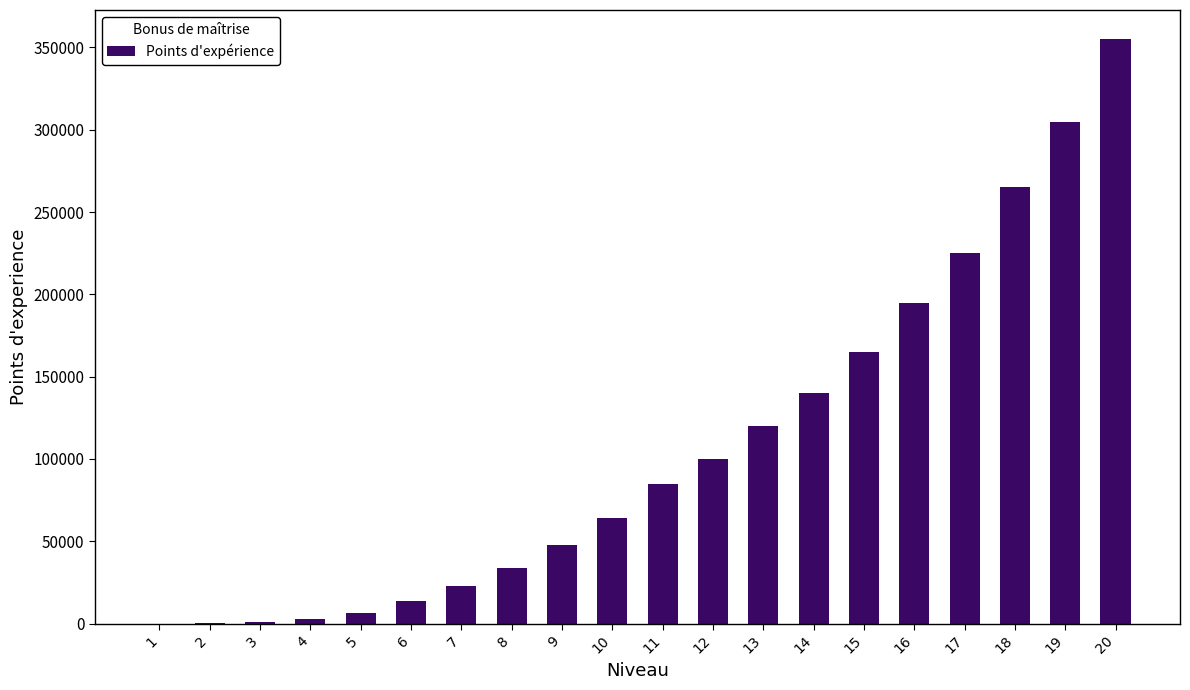

What is the sum of all values?

2148400